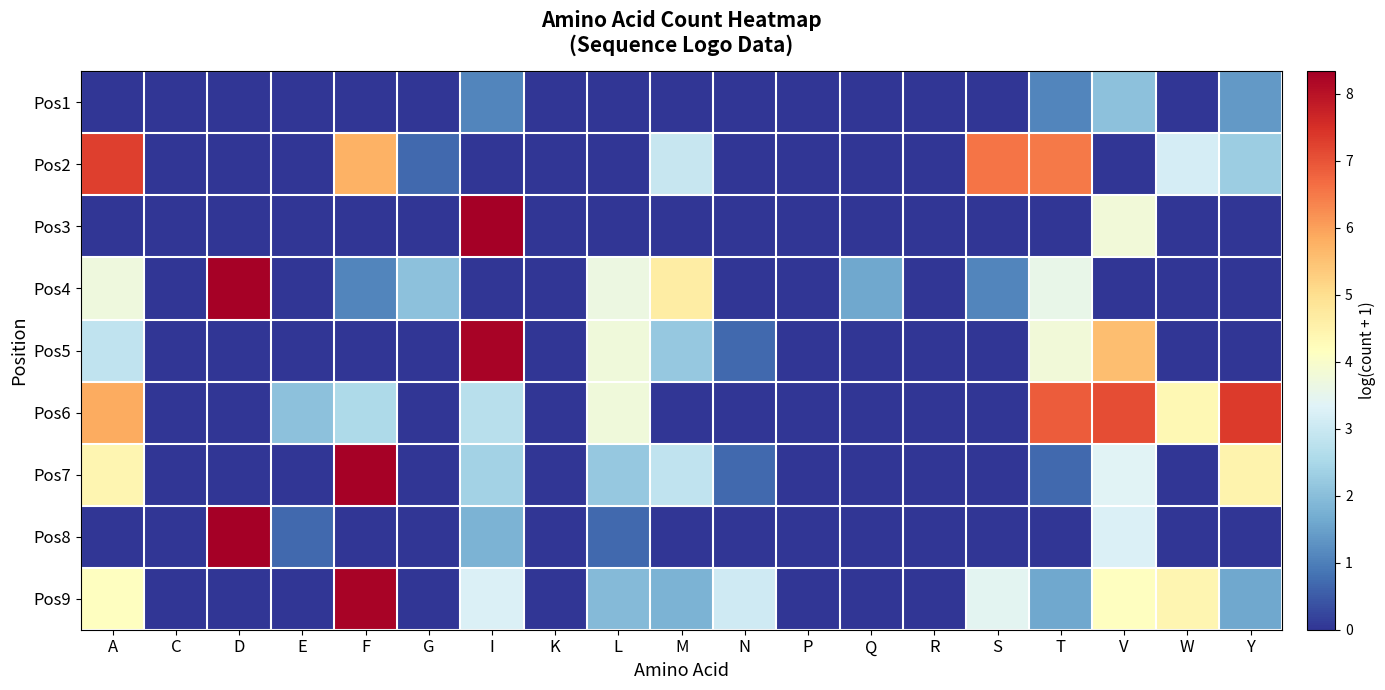

Reading left to right, list all the values displayed in this chart.

Pos1: A=0.0	C=0.0	D=0.0	E=0.0	F=0.0	G=0.0	I=1.1	K=0.0	L=0.0	M=0.0	N=0.0	P=0.0	Q=0.0	R=0.0	S=0.0	T=1.1	V=2.1	W=0.0	Y=1.4
Pos2: A=7.3	C=0.0	D=0.0	E=0.0	F=5.7	G=0.7	I=0.0	K=0.0	L=0.0	M=2.9	N=0.0	P=0.0	Q=0.0	R=0.0	S=6.6	T=6.5	V=0.0	W=3.2	Y=2.3
Pos3: A=0.0	C=0.0	D=0.0	E=0.0	F=0.0	G=0.0	I=8.3	K=0.0	L=0.0	M=0.0	N=0.0	P=0.0	Q=0.0	R=0.0	S=0.0	T=0.0	V=3.8	W=0.0	Y=0.0
Pos4: A=3.7	C=0.0	D=8.3	E=0.0	F=1.1	G=2.1	I=0.0	K=0.0	L=3.7	M=4.6	N=0.0	P=0.0	Q=1.6	R=0.0	S=1.1	T=3.6	V=0.0	W=0.0	Y=0.0
Pos5: A=2.8	C=0.0	D=0.0	E=0.0	F=0.0	G=0.0	I=8.2	K=0.0	L=3.8	M=2.2	N=0.7	P=0.0	Q=0.0	R=0.0	S=0.0	T=3.8	V=5.5	W=0.0	Y=0.0
Pos6: A=5.8	C=0.0	D=0.0	E=2.1	F=2.6	G=0.0	I=2.7	K=0.0	L=3.8	M=0.0	N=0.0	P=0.0	Q=0.0	R=0.0	S=0.0	T=6.9	V=7.1	W=4.3	Y=7.3
Pos7: A=4.4	C=0.0	D=0.0	E=0.0	F=8.3	G=0.0	I=2.4	K=0.0	L=2.2	M=2.8	N=0.7	P=0.0	Q=0.0	R=0.0	S=0.0	T=0.7	V=3.4	W=0.0	Y=4.5
Pos8: A=0.0	C=0.0	D=8.3	E=0.7	F=0.0	G=0.0	I=1.8	K=0.0	L=0.7	M=0.0	N=0.0	P=0.0	Q=0.0	R=0.0	S=0.0	T=0.0	V=3.3	W=0.0	Y=0.0
Pos9: A=4.2	C=0.0	D=0.0	E=0.0	F=8.2	G=0.0	I=3.3	K=0.0	L=1.9	M=1.8	N=3.1	P=0.0	Q=0.0	R=0.0	S=3.4	T=1.6	V=4.1	W=4.4	Y=1.6